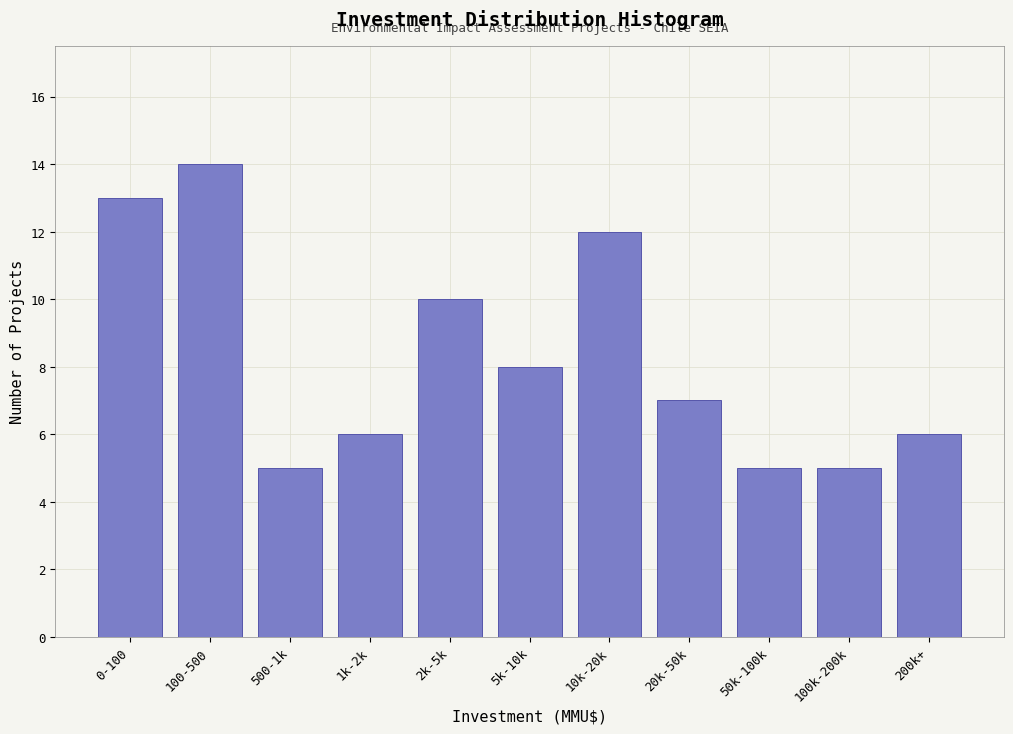

Reading left to right, extract all data points from this chart.

0-100=13	100-500=14	500-1k=5	1k-2k=6	2k-5k=10	5k-10k=8	10k-20k=12	20k-50k=7	50k-100k=5	100k-200k=5	200k+=6